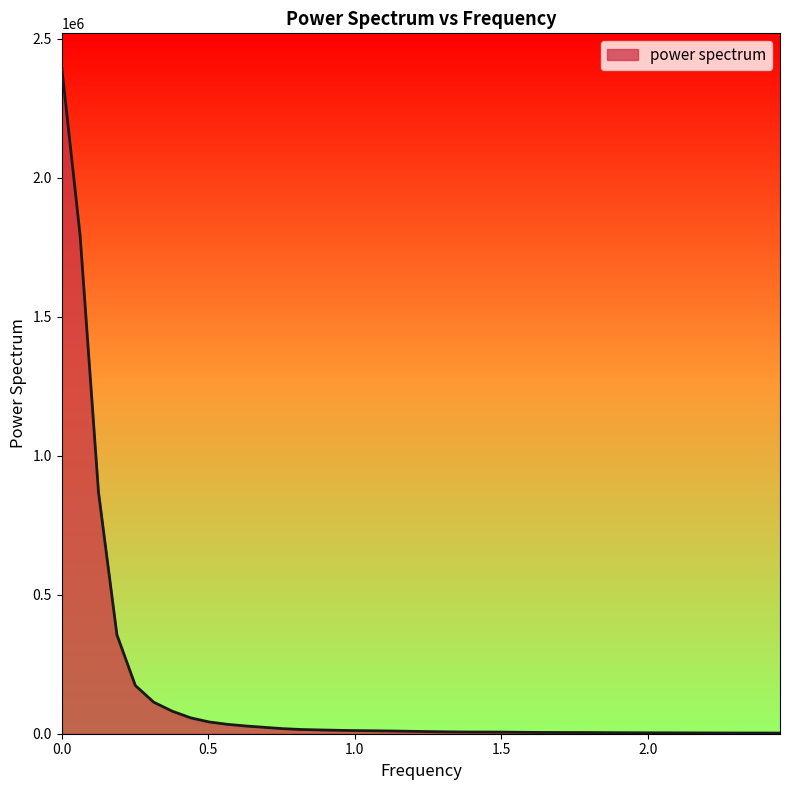

What is the greatest value displayed?

2398978.1